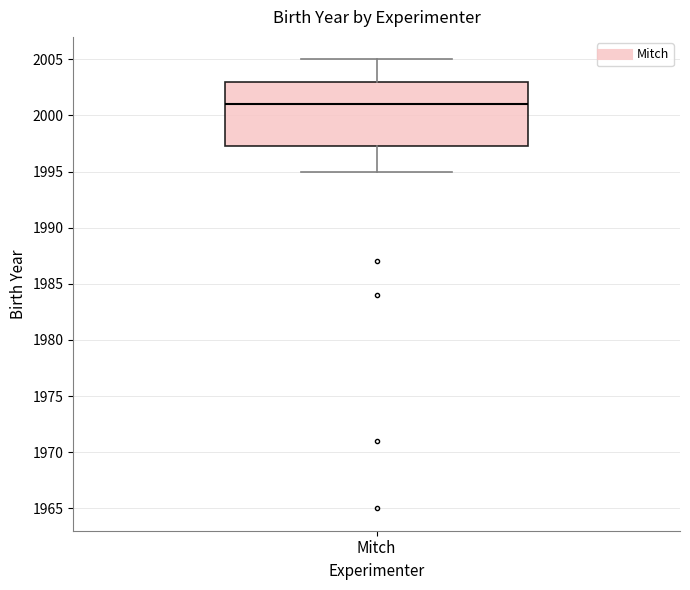

Where does the upper whisker of the box for Mitch end on the y-axis? The values are not printed on the chart, so give them approximately, as read against the axis.

2005.0